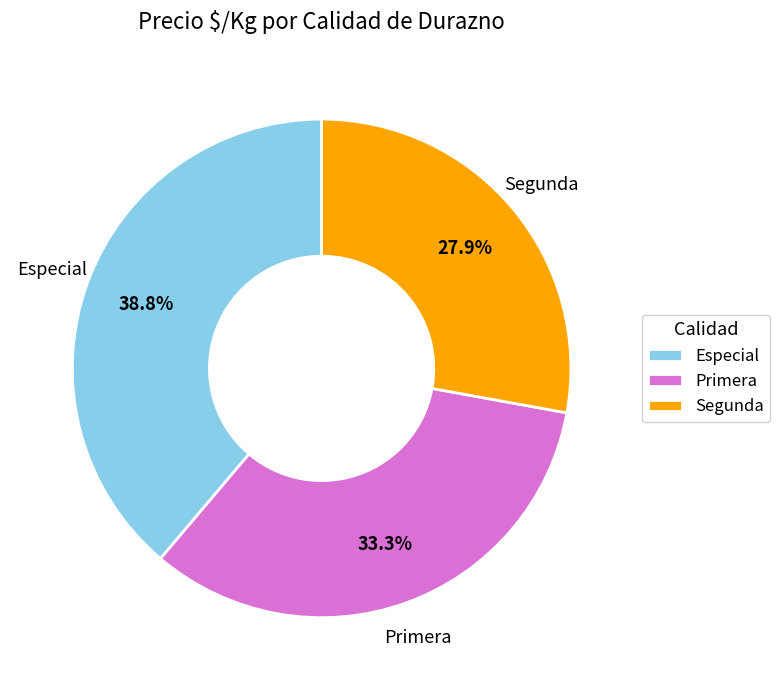

How many segments does this pie chart have?

3